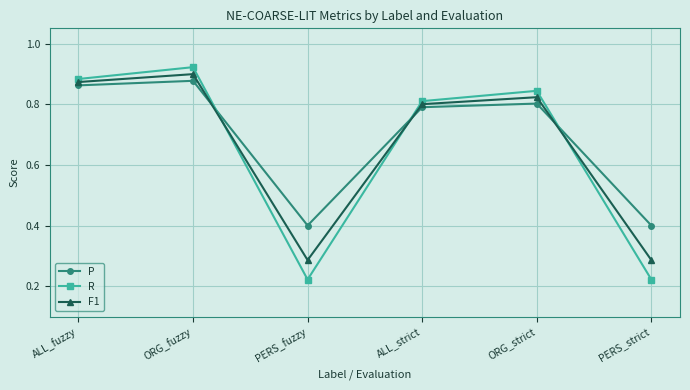

Between ORG_fuzzy and PERS_fuzzy, which series saw the biggest shift?

R